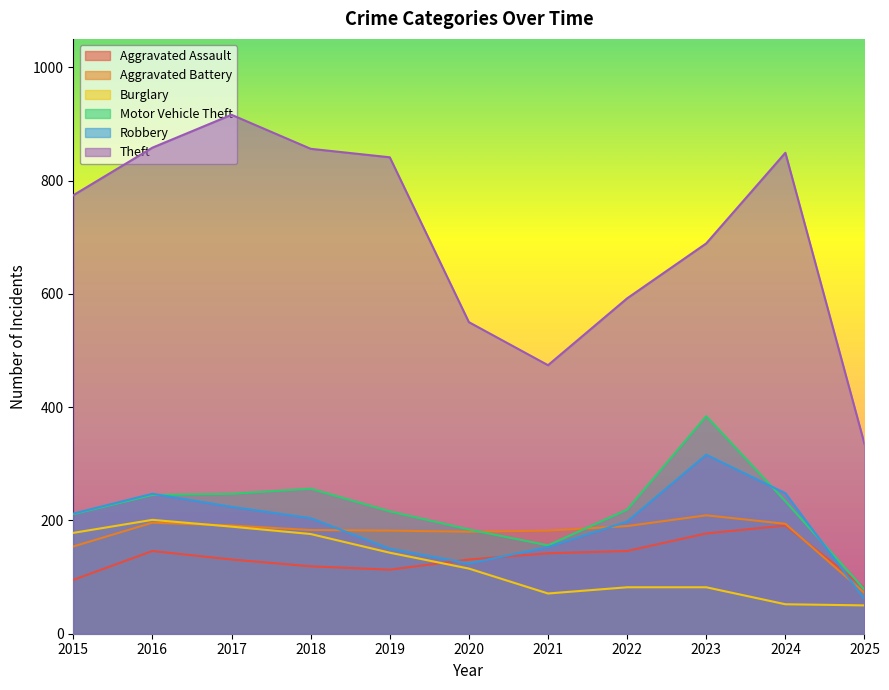

The Robbery series shows 119 at 2015. True or false?

False